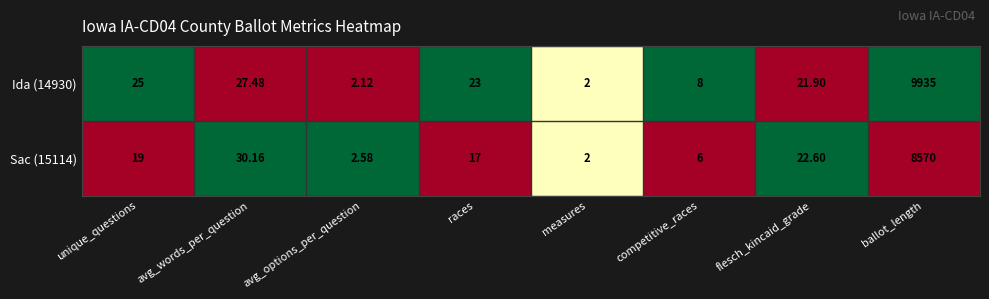

Which category has the lowest value across all series?

measures